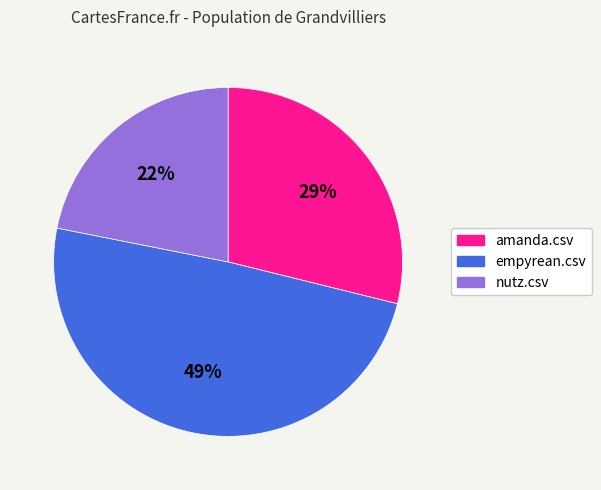

How many segments does this pie chart have?

3